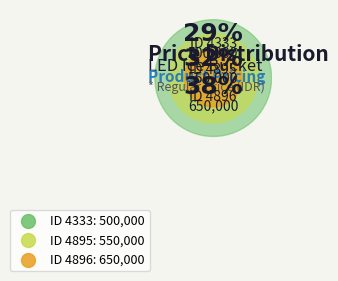

How many segments does this pie chart have?

3